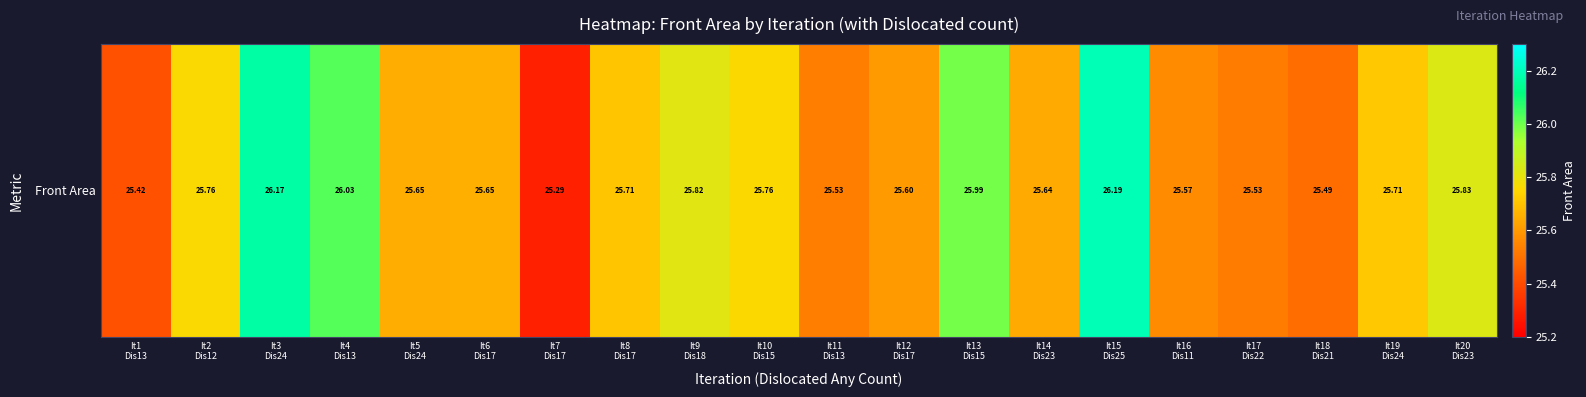

True or false: the data shows 25.5 at It18
Dis21.

True